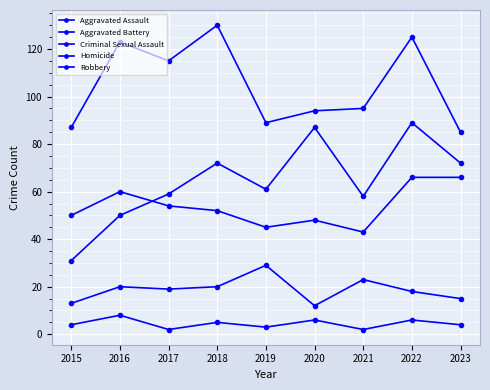

In Robbery, how many points are lower than both neighbors (excluding endpoints)?

2